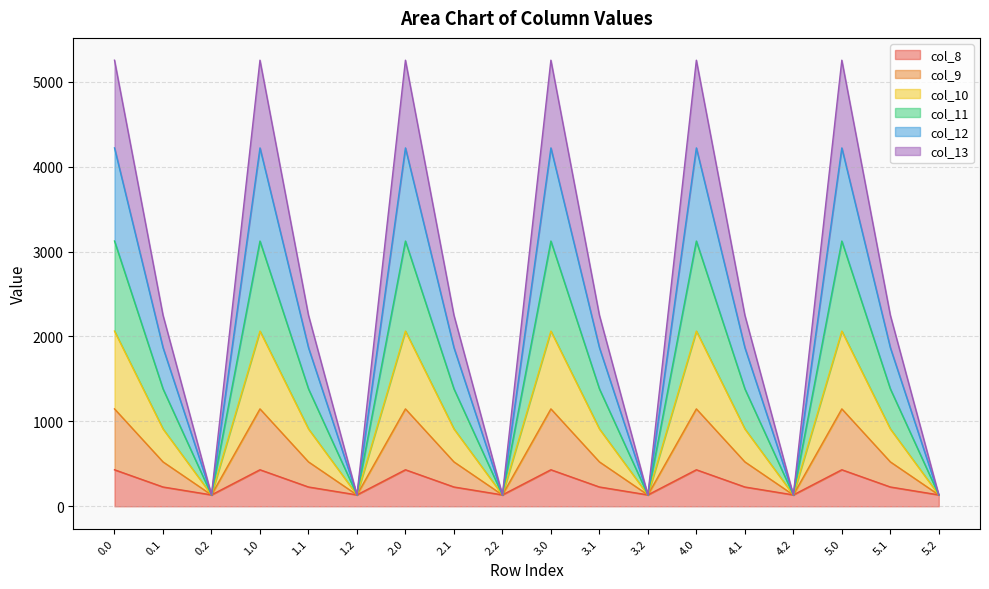

What is the maximum value for col_8?

430.3